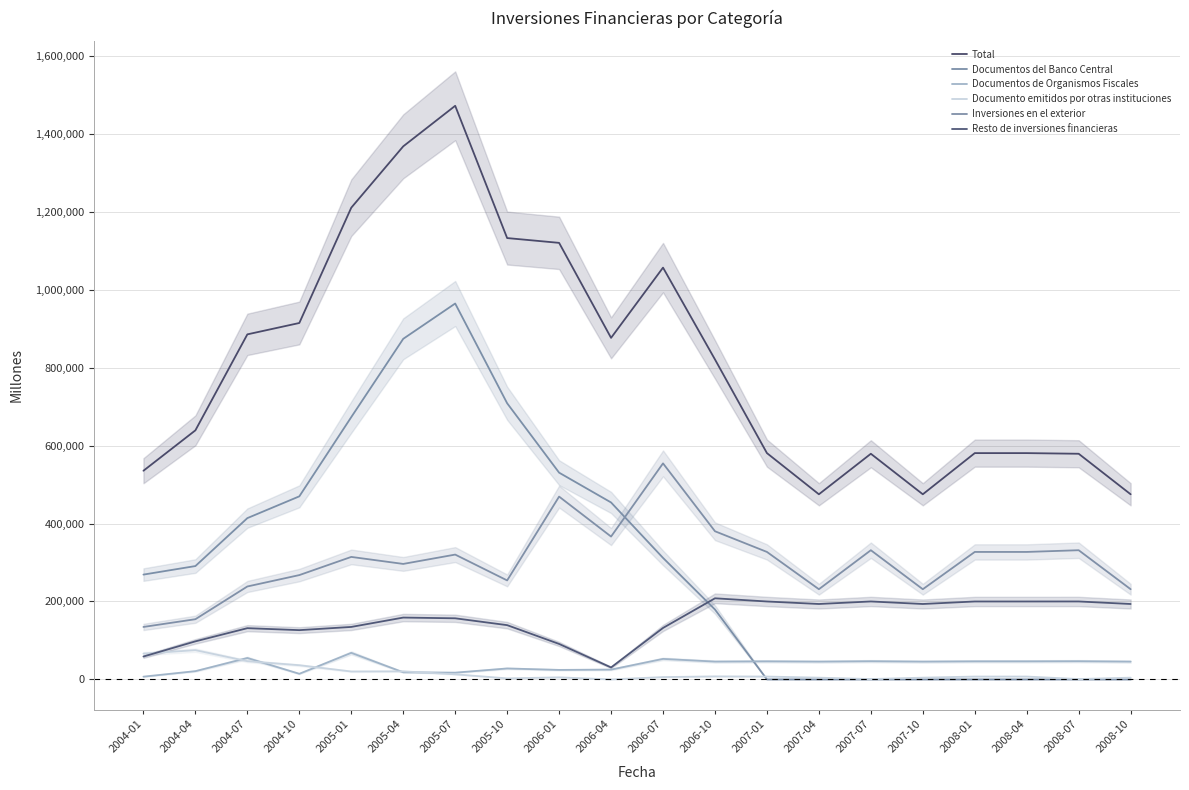

How many data points in Resto de inversiones financieras are above 158671?

9